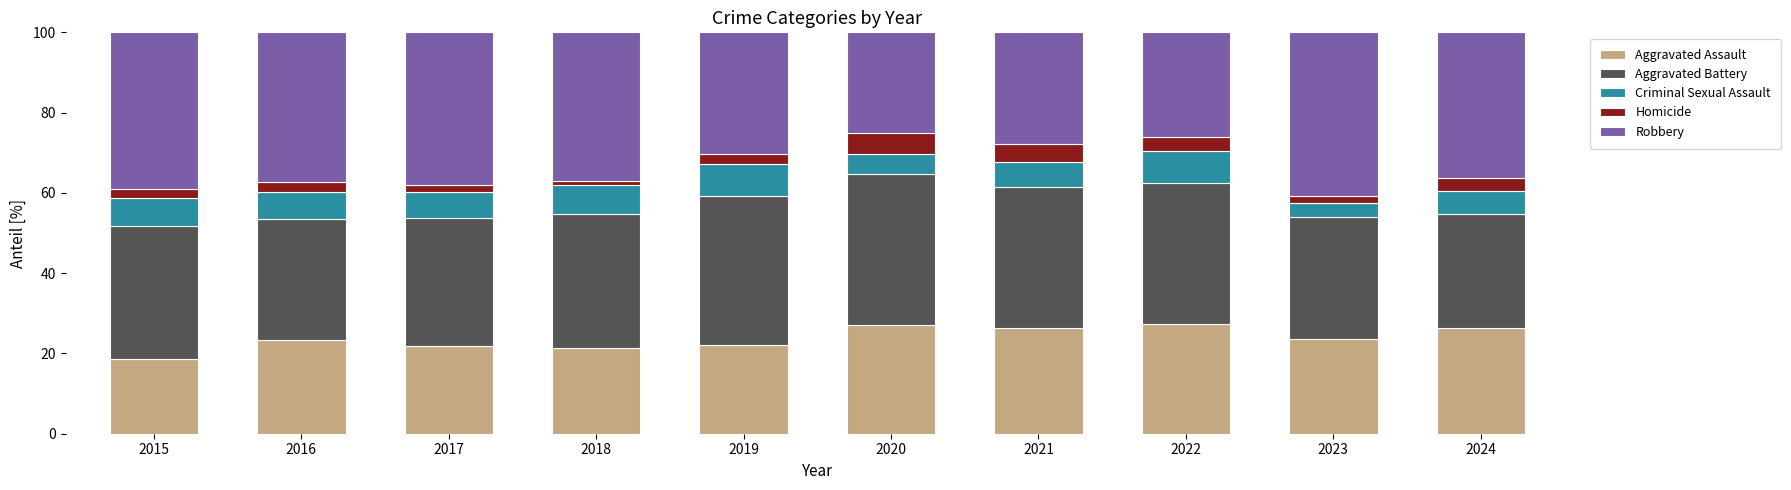

Does the chart contain any negative values?

No